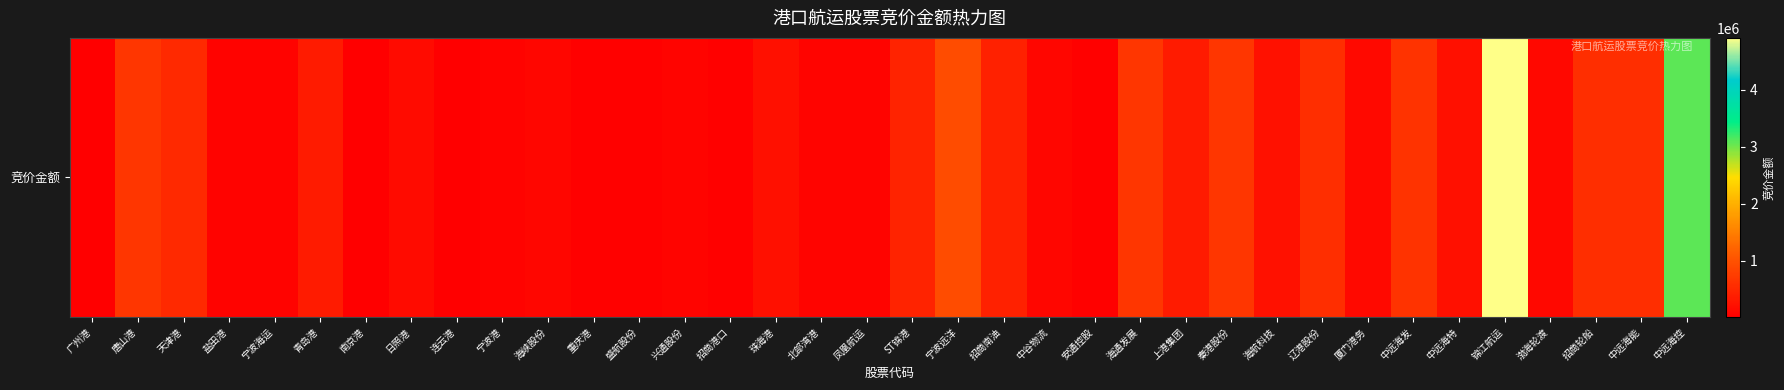

How many data points are less than 204816?

18